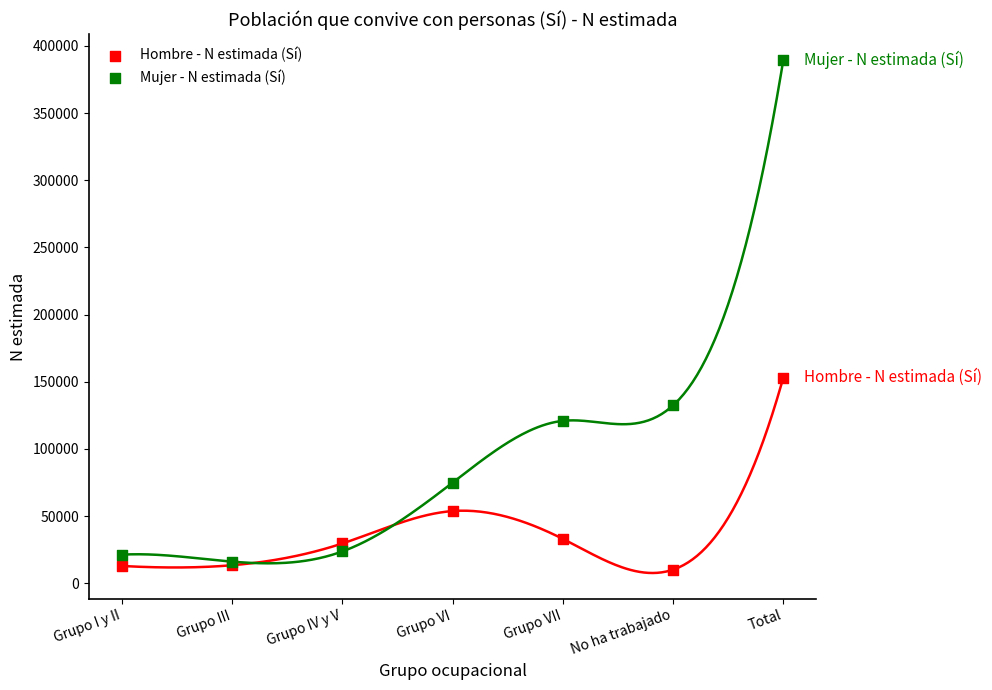

In the Hombre - N estimada (Sí) series, what Y value is closest to 81681?

53795